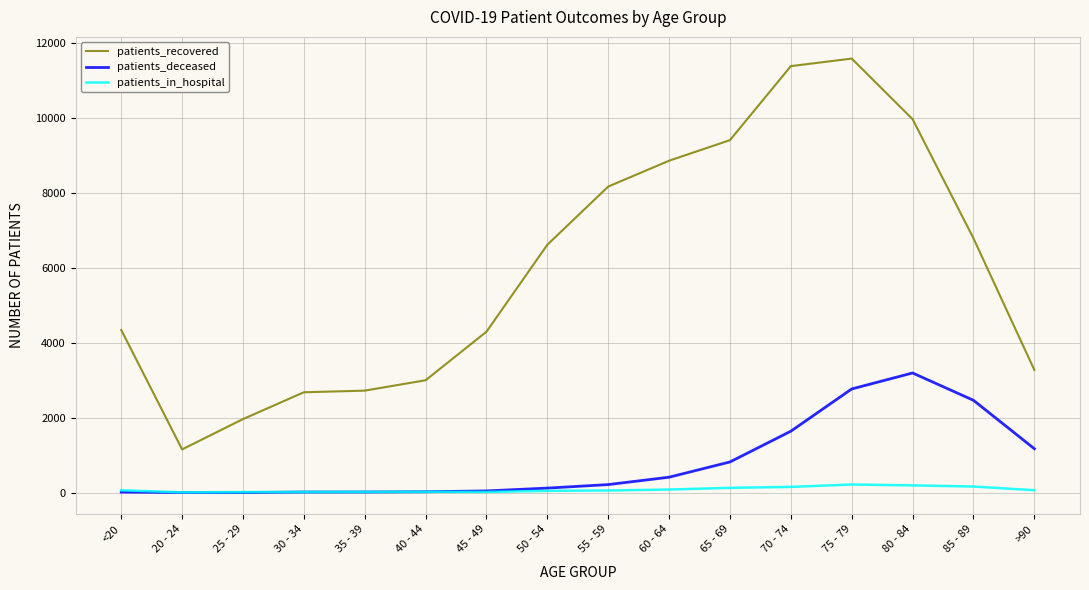

What is the sum of all patients_recovered values?

96149